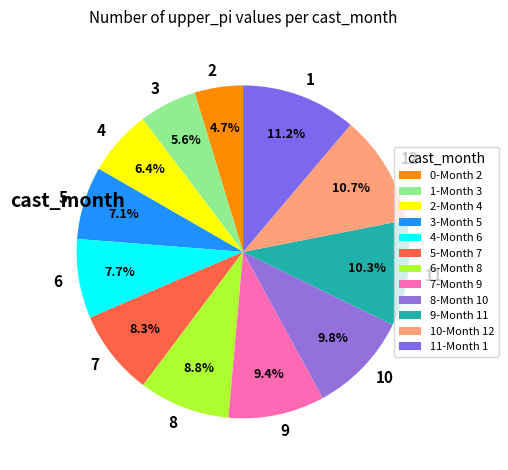

Which slice is the smallest?

2